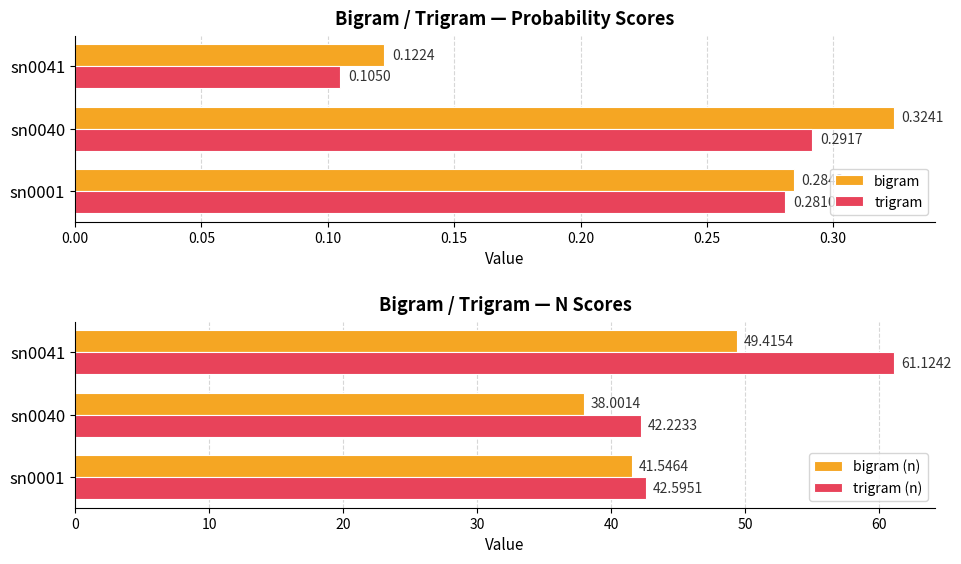

The trigram series shows 0.4 at sn0001. True or false?

False